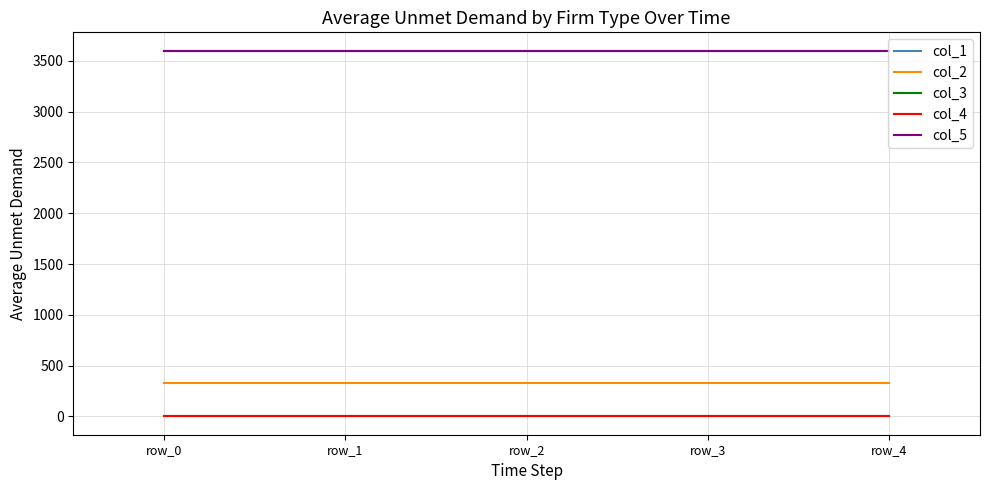

List the labels in order of col_4 value, smallest first.

row_0, row_1, row_2, row_3, row_4